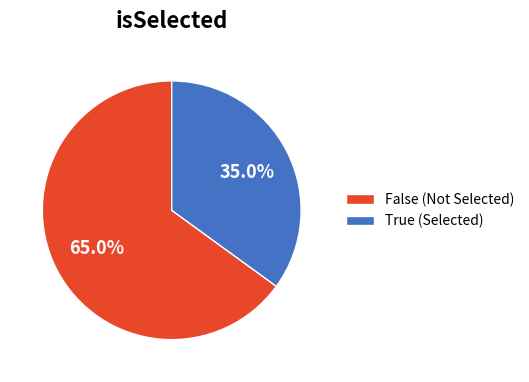

Is there a majority slice in this chart?

Yes